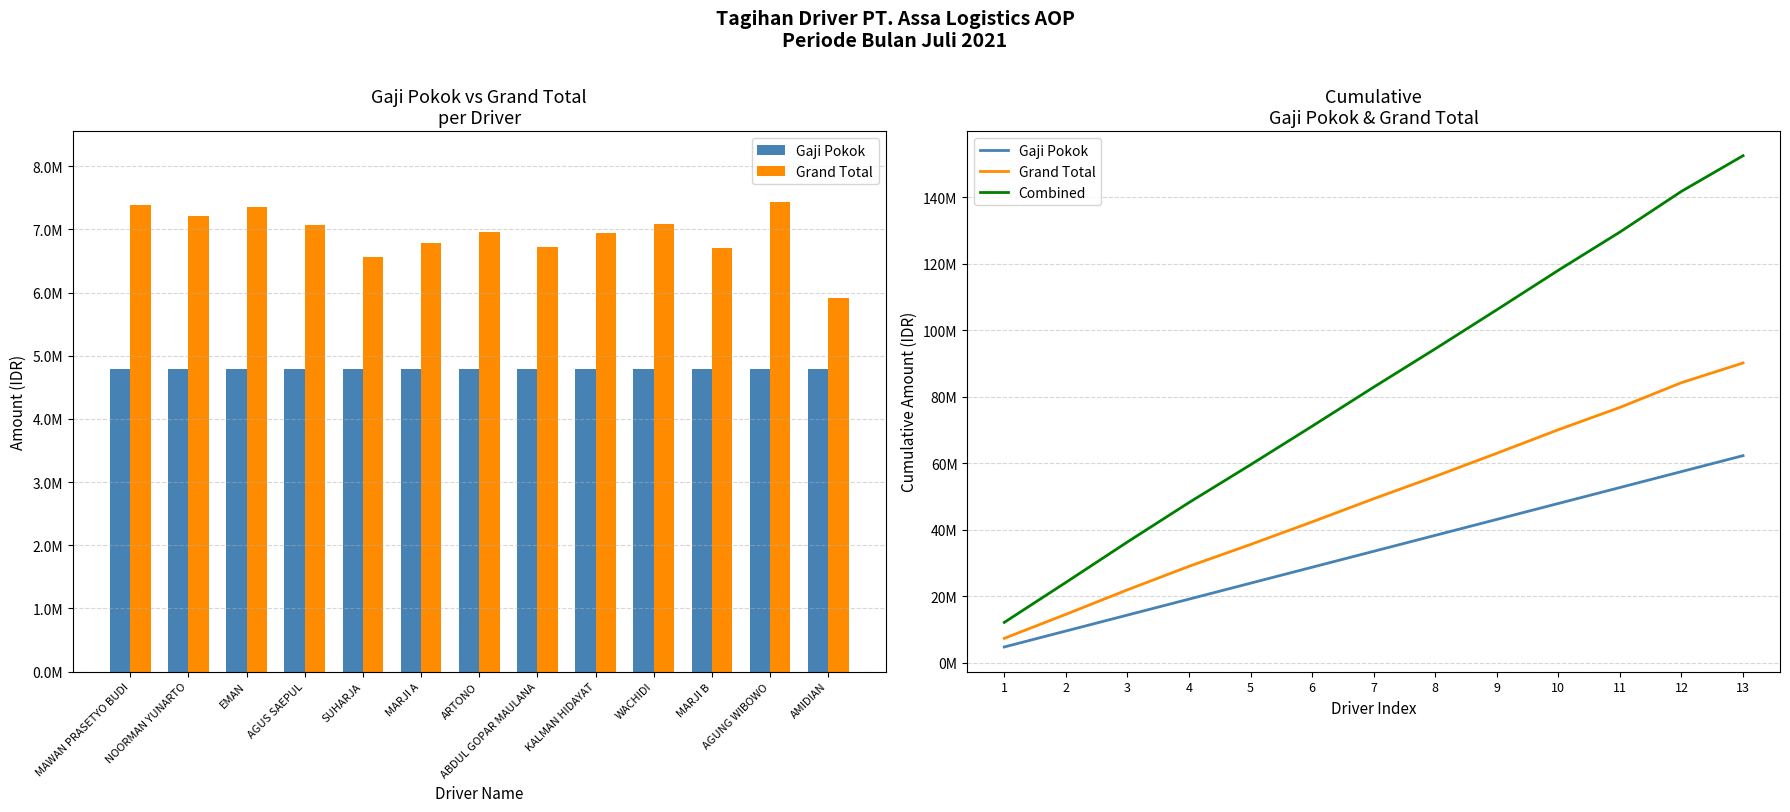

Which has a higher value, 2 or 13?

13